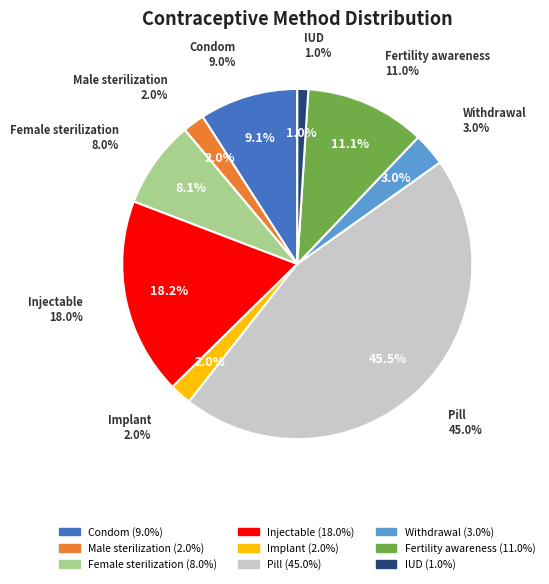

What percentage is the Injectable slice, to the nearest percent?

18%